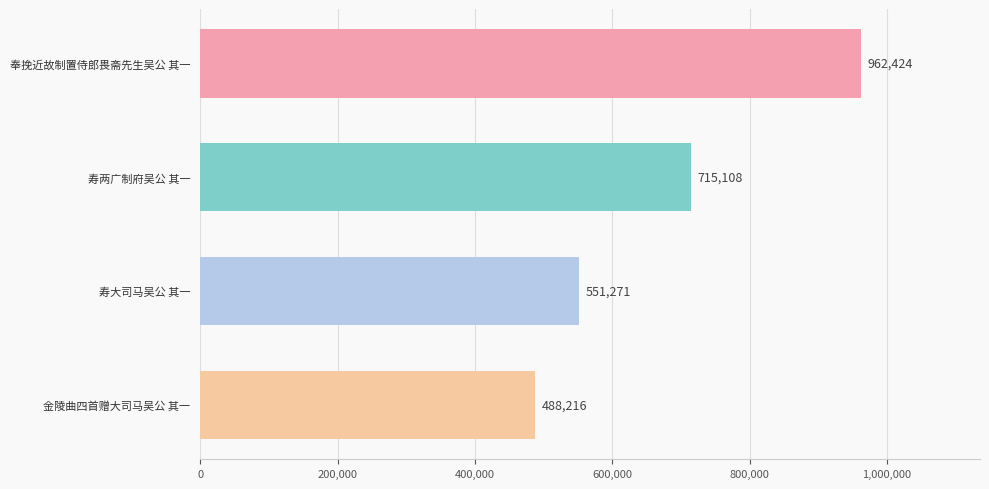

How many series are shown in this chart?

1